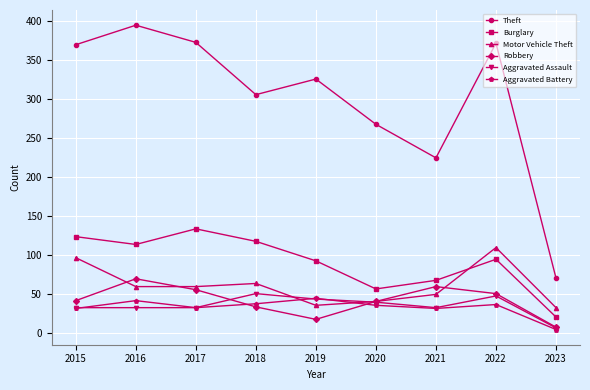

Is the value of Theft at 2016 greater than the value of Motor Vehicle Theft at 2021?

Yes